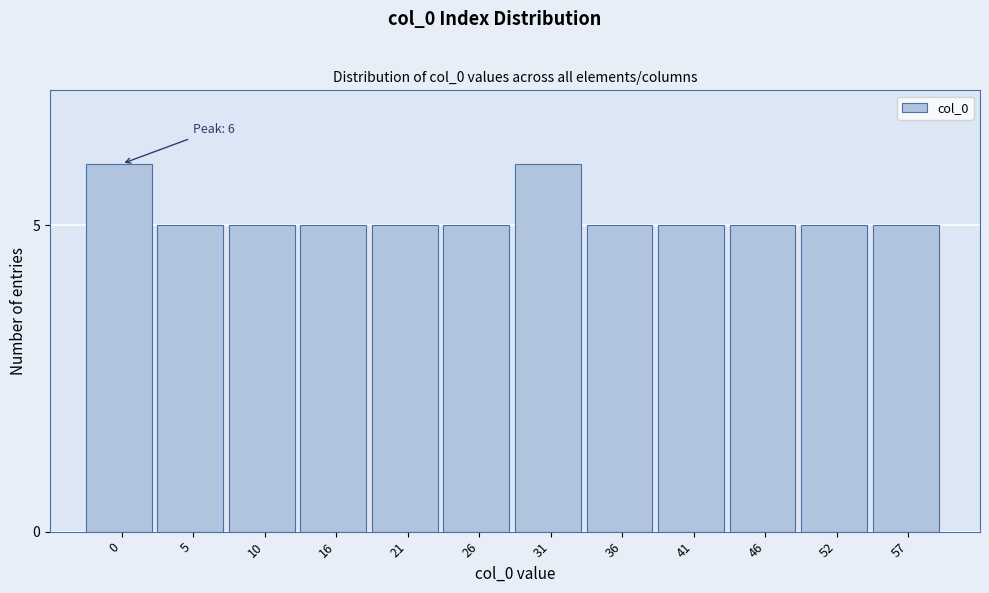

Reading left to right, extract all data points from this chart.

0=6	5=5	10=5	16=5	21=5	26=5	31=6	36=5	41=5	46=5	52=5	57=5